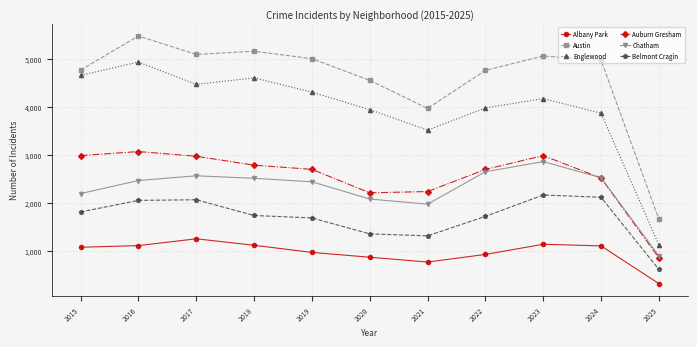

What is the value of the Albany Park point at the 10th from the left?

1104